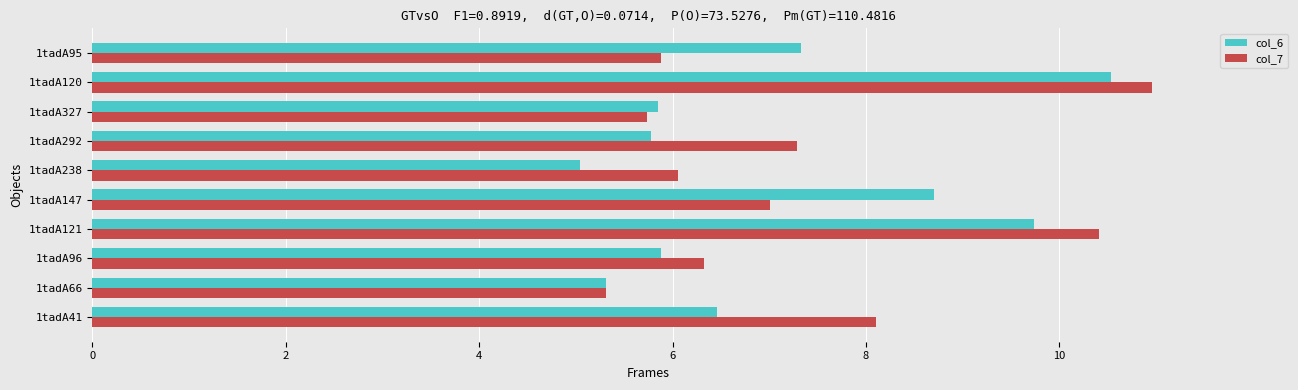

Is it true that col_7 equals 10.3 at 1tadA95?

False